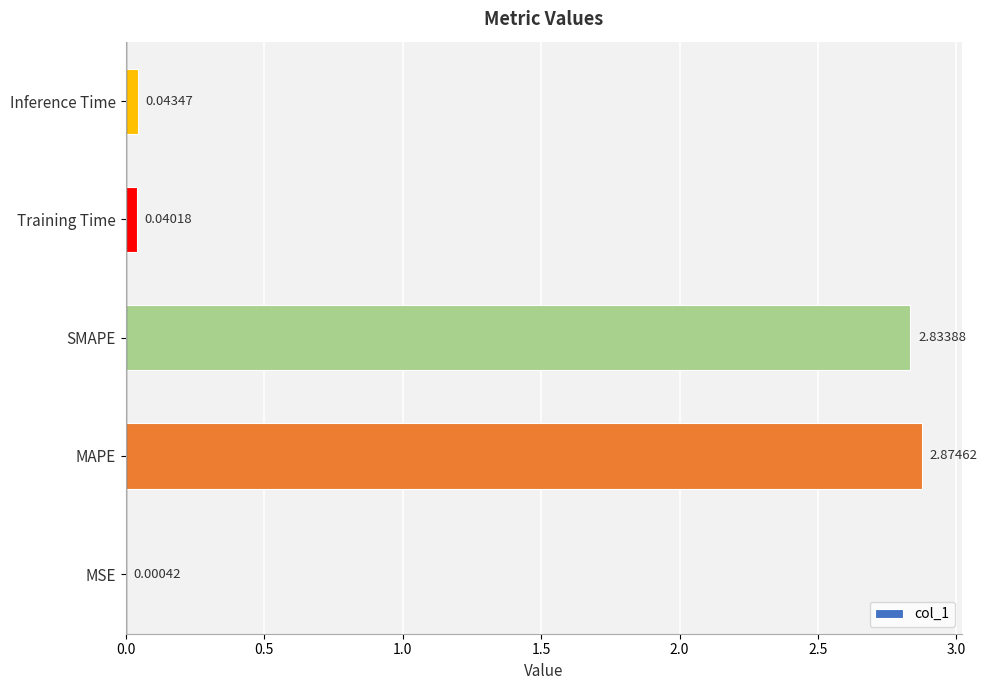

Where is the data nearest to the value 1?

Inference Time